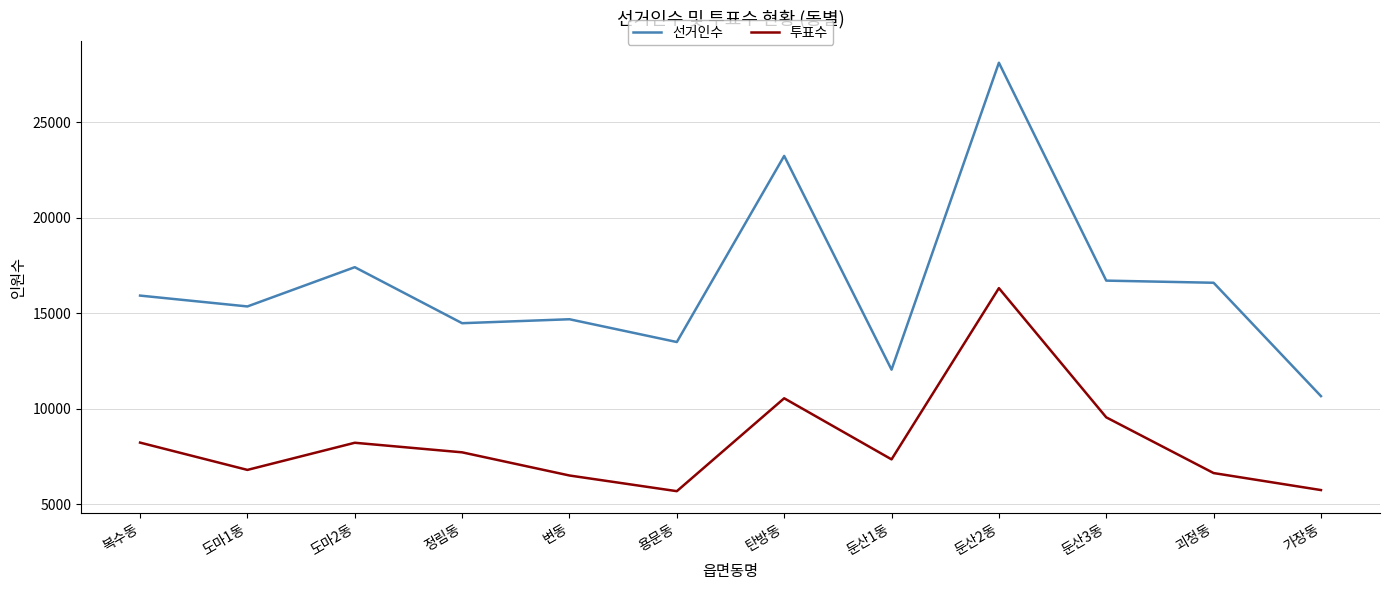

What is the average value of the 선거인수 series?

16562